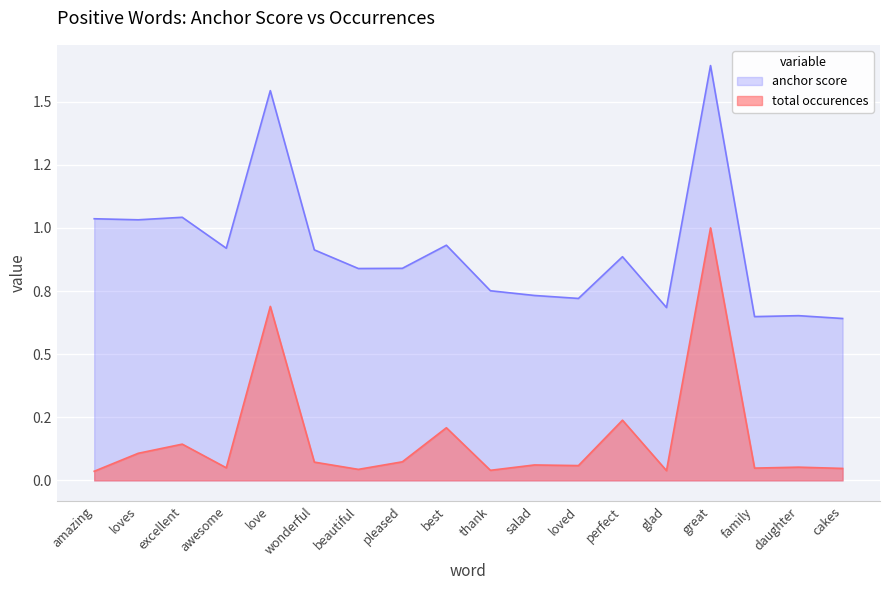

Which category has the highest value across all series?

great